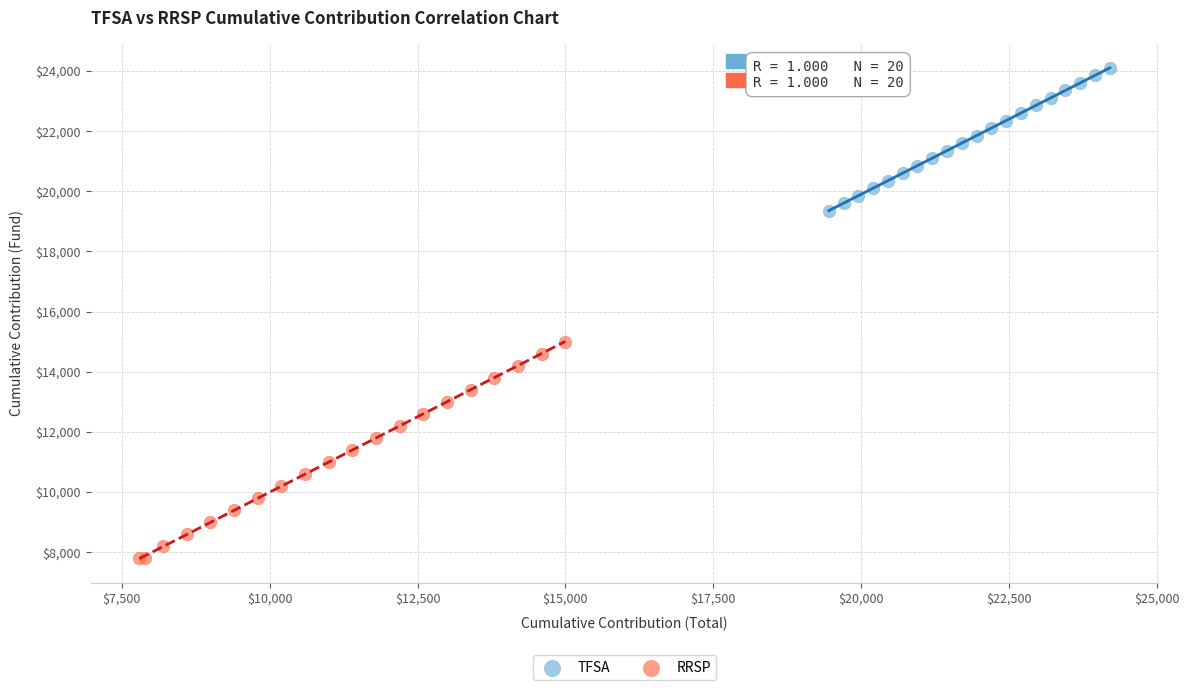

What are all the series names shown in the legend?

TFSA, RRSP